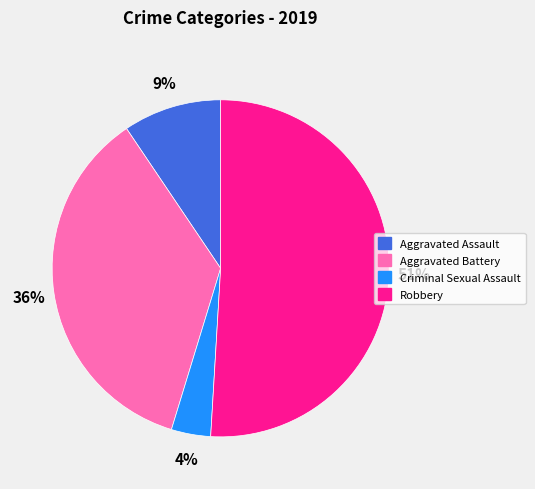

Is the sum of Aggravated Assault and Criminal Sexual Assault greater than half?

No